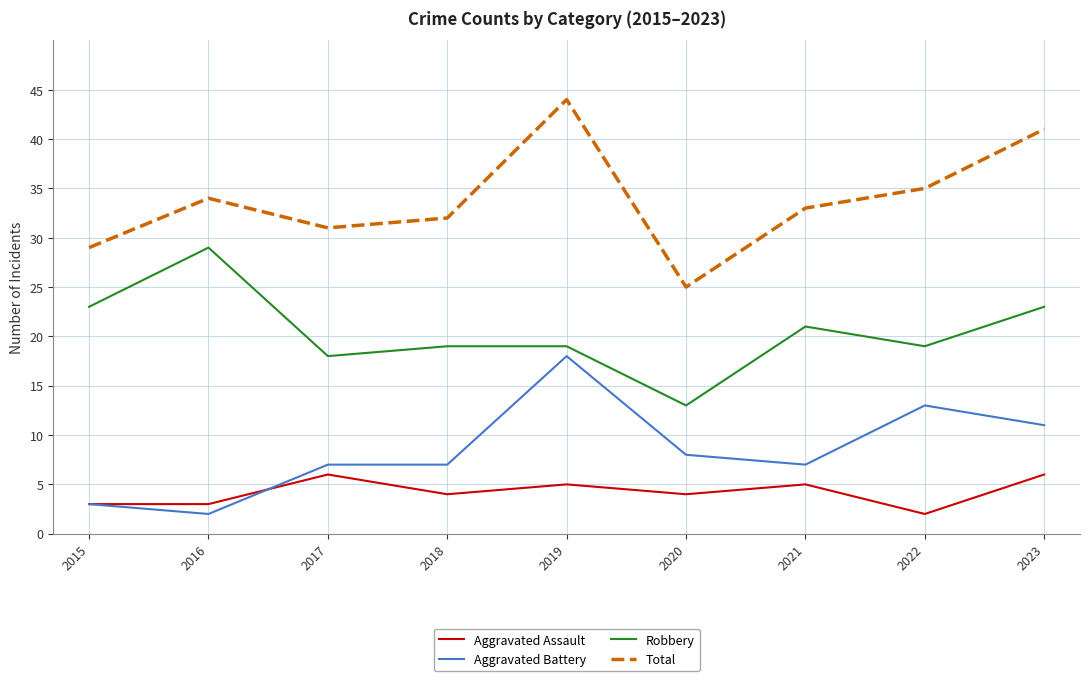

True or false: Aggravated Battery and Total cross at least once.

False